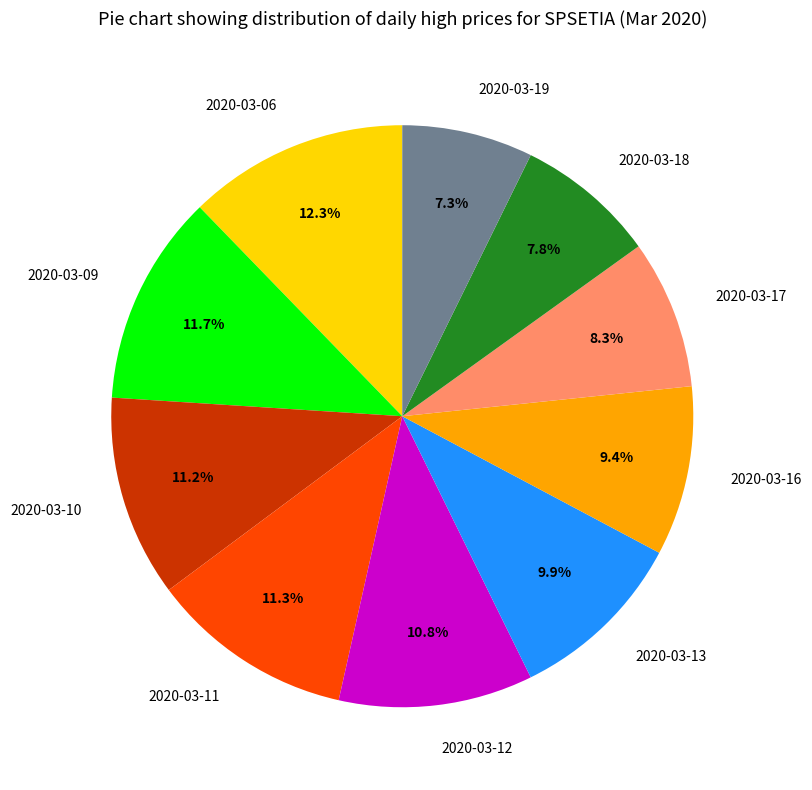

Which slice is the smallest?

2020-03-19